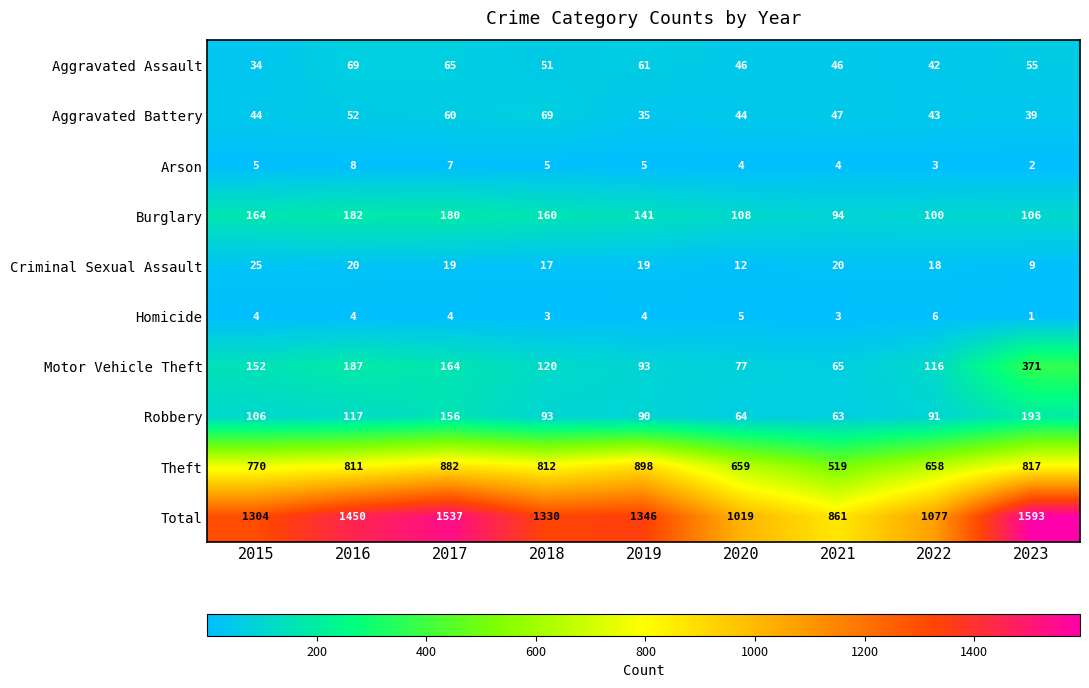

At 2023, list the series in order from smallest to largest.

Homicide, Arson, Criminal Sexual Assault, Aggravated Battery, Aggravated Assault, Burglary, Robbery, Motor Vehicle Theft, Theft, Total